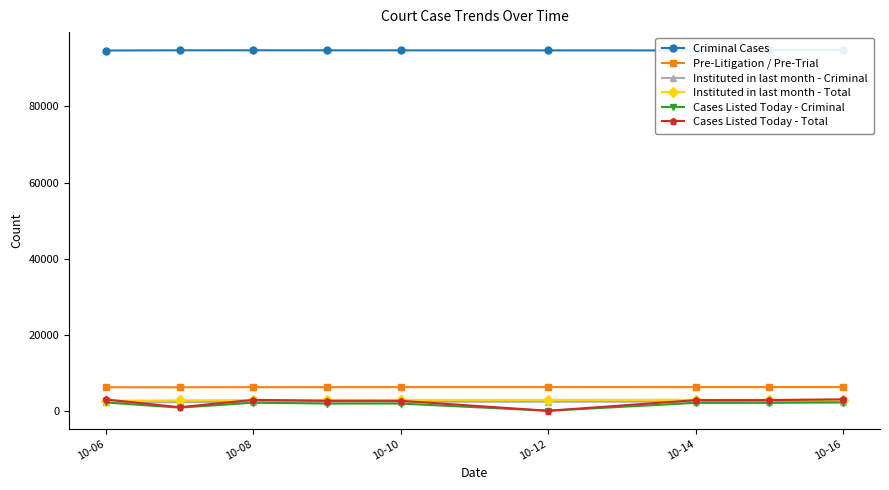

True or false: Pre-Litigation / Pre-Trial and Cases Listed Today - Criminal intersect in this chart.

False